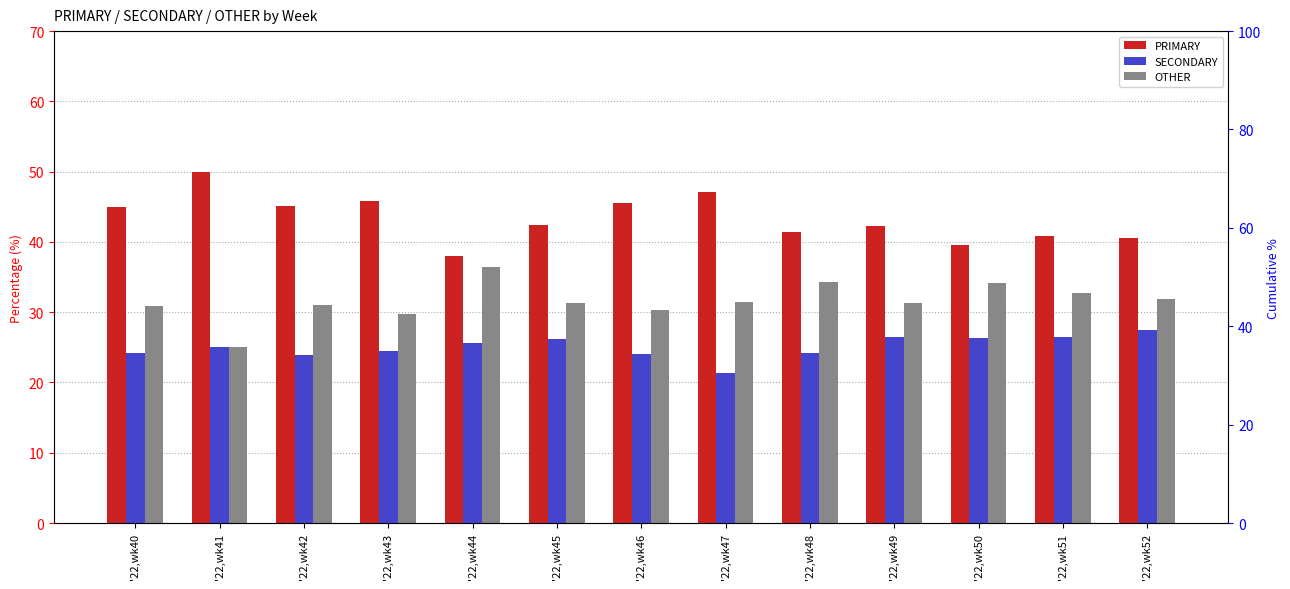

What is the value of the PRIMARY bar at the 11th from the left?

39.5